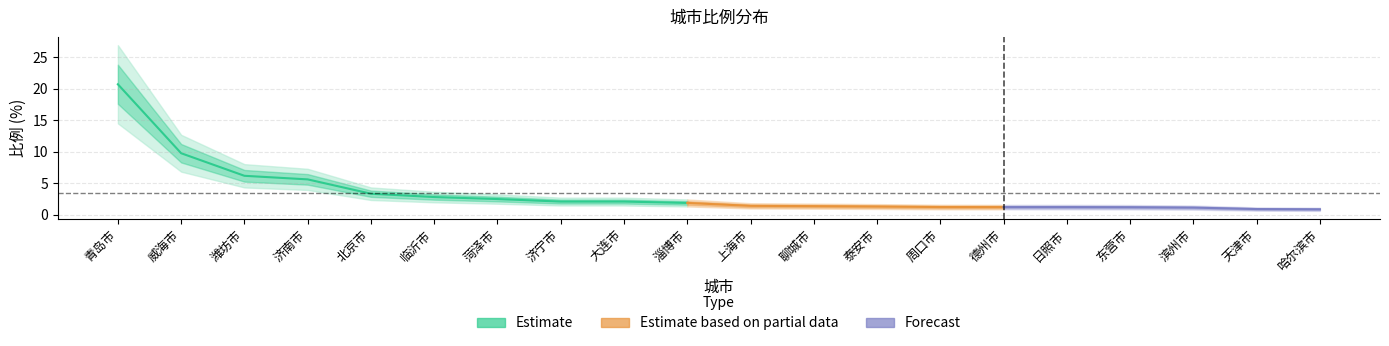

The value at 济宁市 is 1.2. True or false?

False